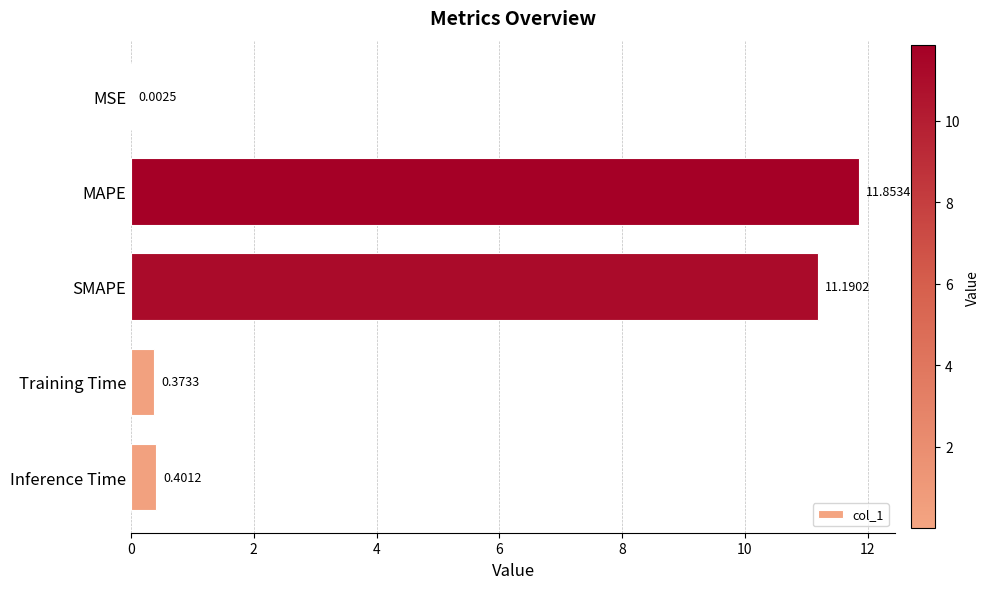

At which category does the chart reach its peak across all series?

MAPE